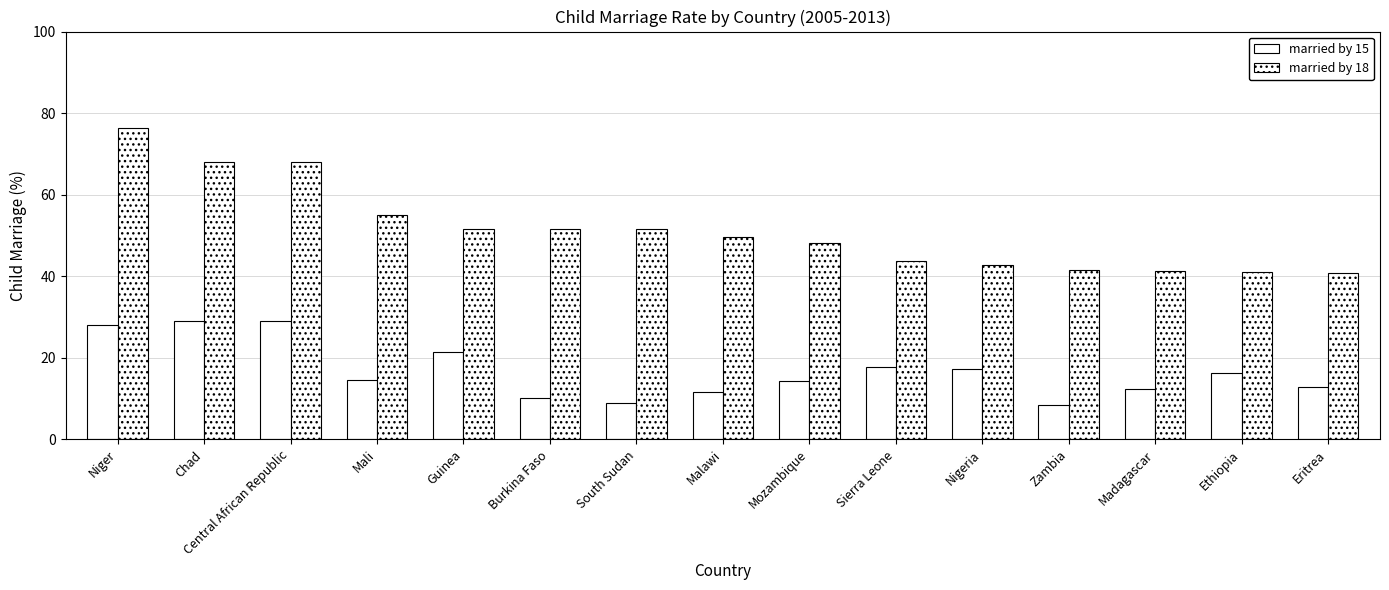

What is the label of the 13th bar from the right?

Central African Republic